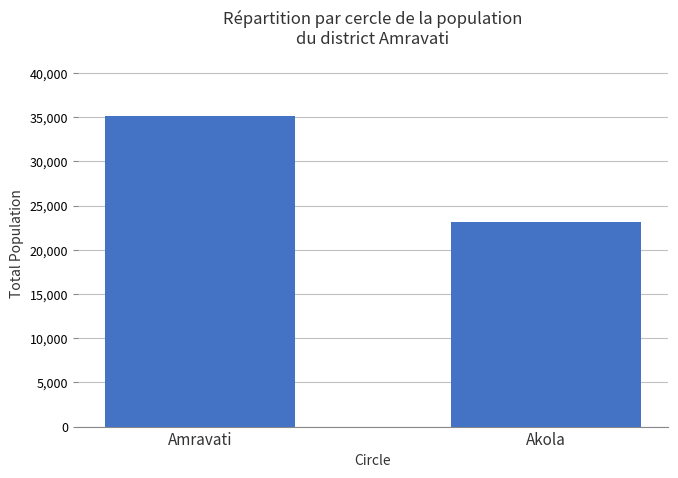

List the labels in order of value, smallest first.

Akola, Amravati